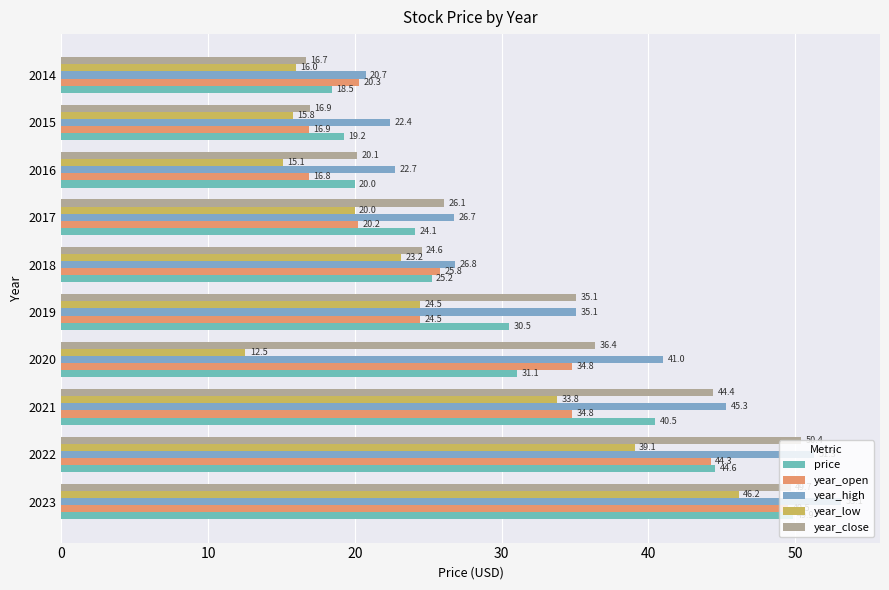

Which series has the largest total across all categories?

year_high